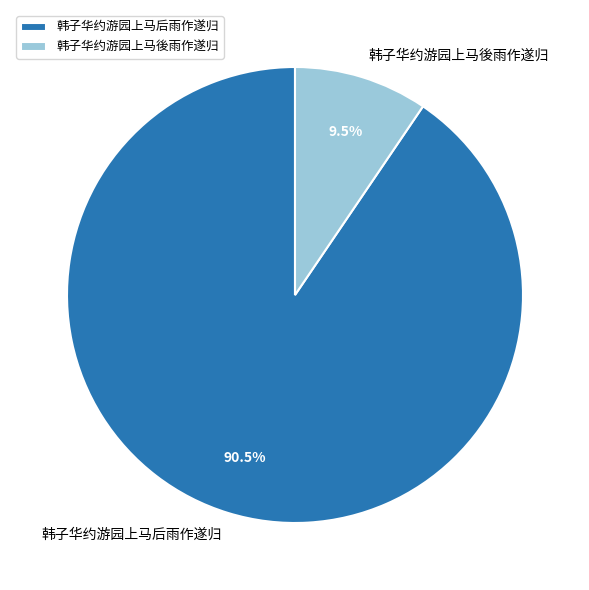

Does any single category account for the majority?

Yes